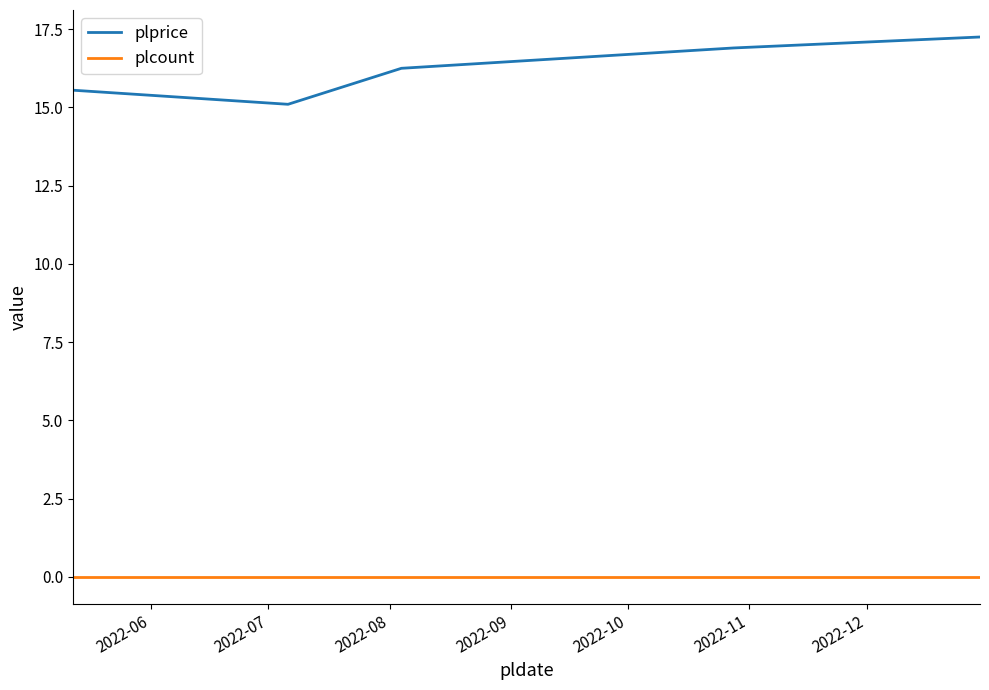

How many interior local valleys does the plprice series have?

1